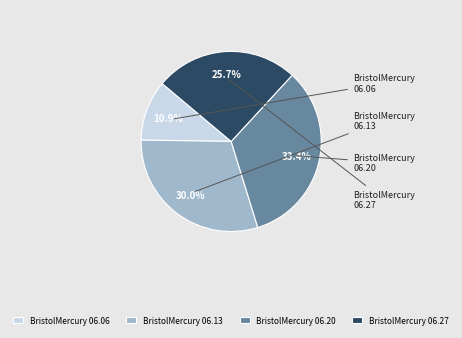

What is the largest slice in the pie chart?

1863.06.20_BristolMercury